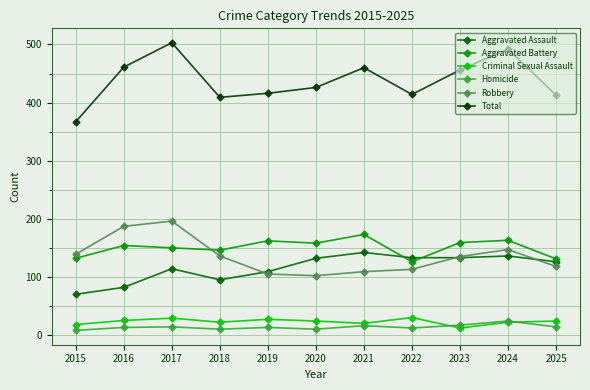

True or false: Criminal Sexual Assault and Robbery intersect in this chart.

False